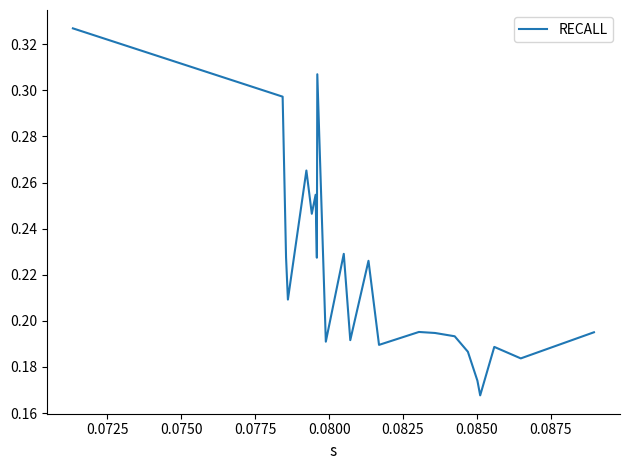

What is the difference between the second highest and minimum values?

0.1